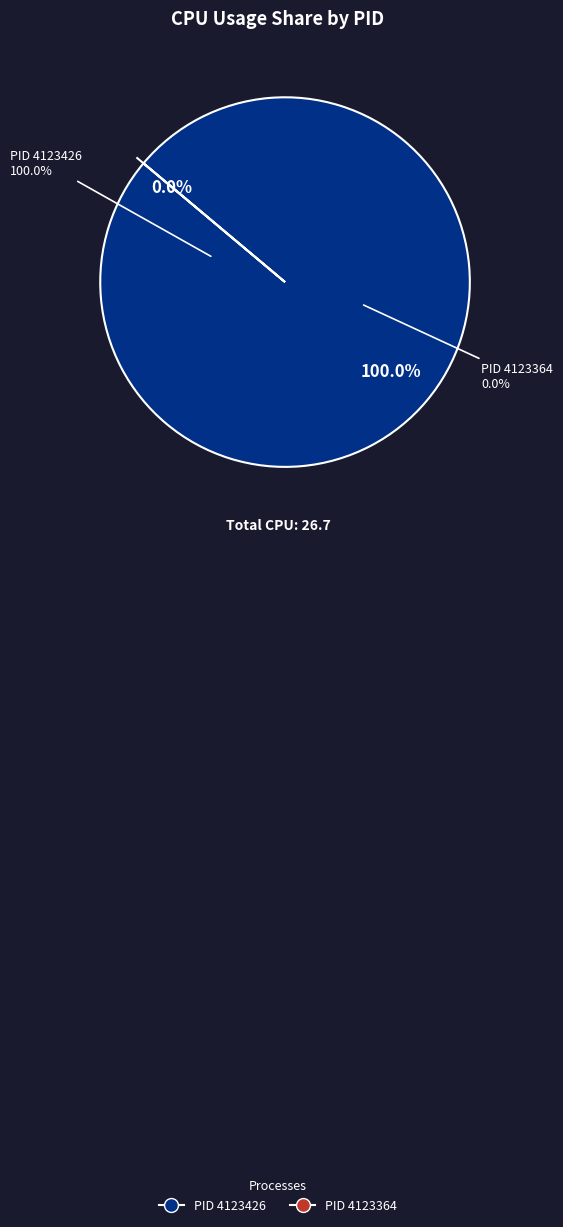

Does 4123364 represent more than half of the total?

No